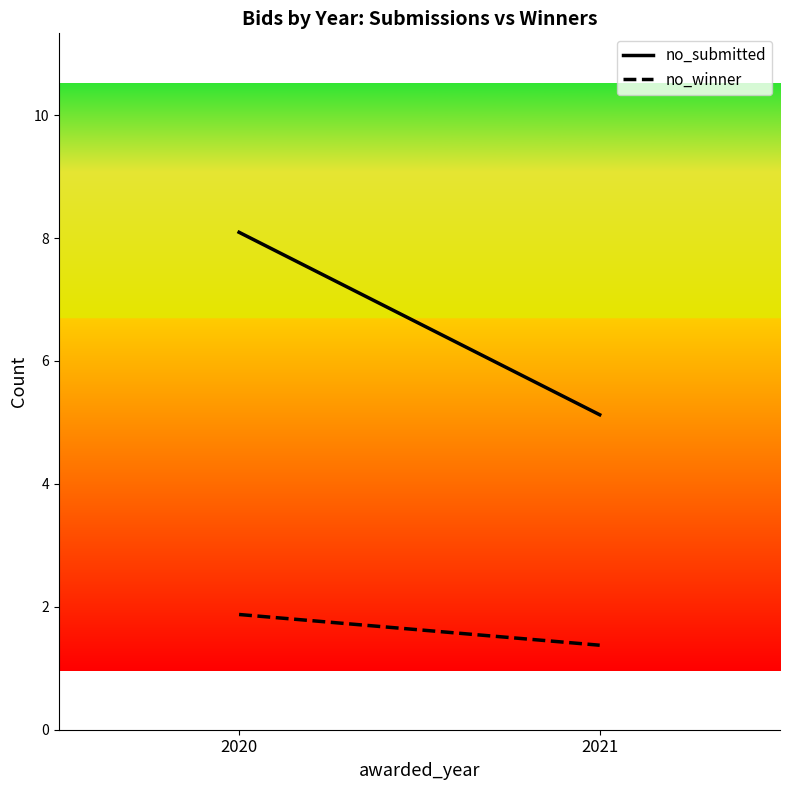

Reading left to right, transcribe all the data shown in this chart.

no_submitted: 8.1	5.1
no_winner: 1.9	1.4